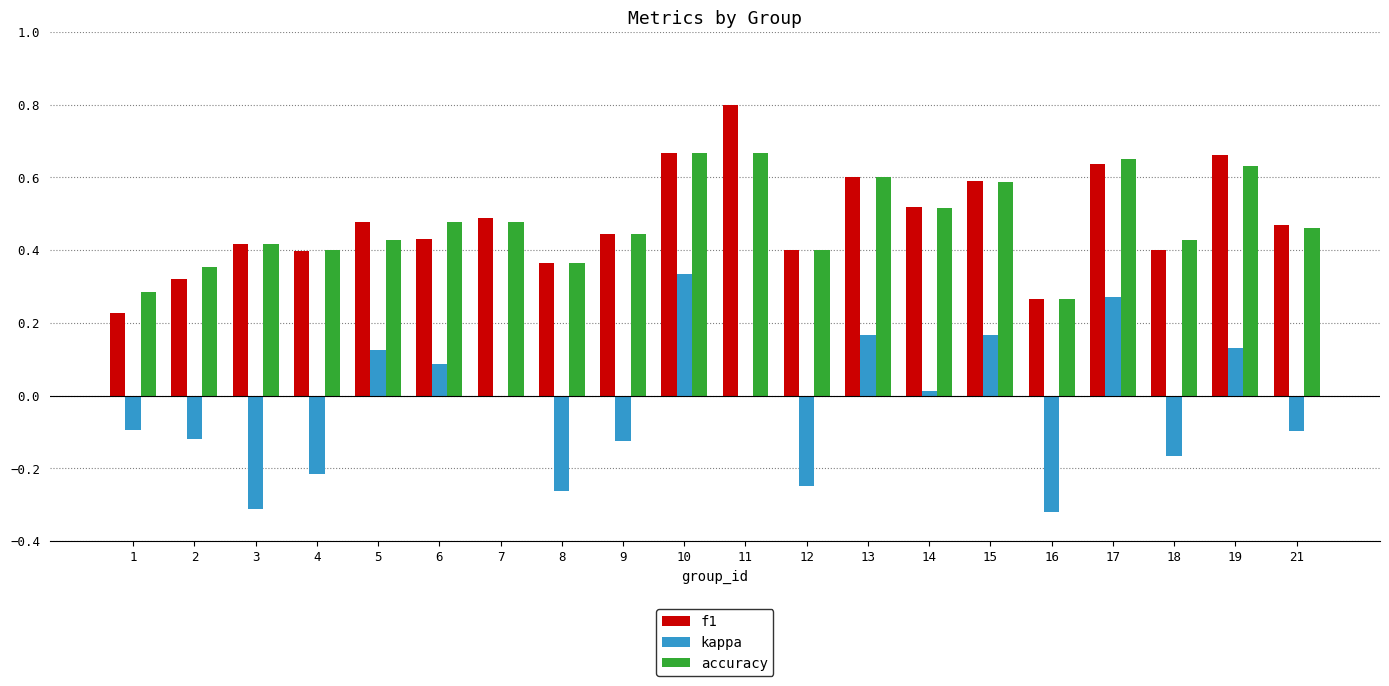

What is the total value across all series at 10?

1.7